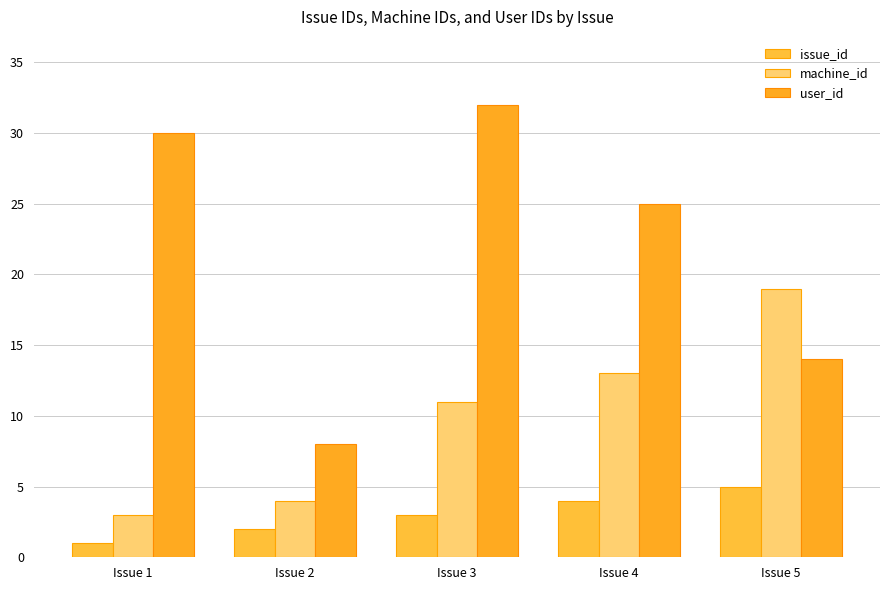

What is the value of the issue_id bar at the 3rd from the left?

3